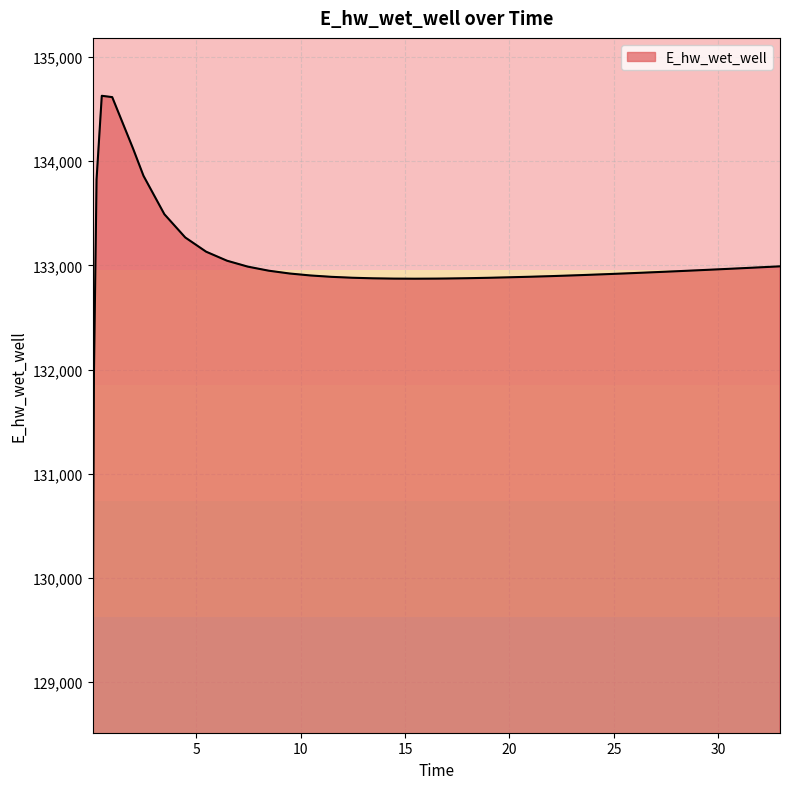

What is the difference between the maximum and minimum values?

5557.6